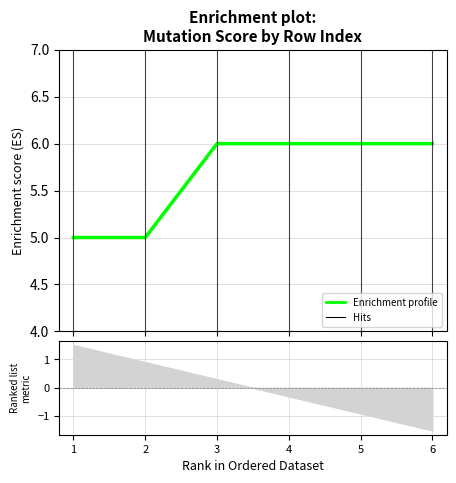

The chart shows a value of 7 at 2. True or false?

False